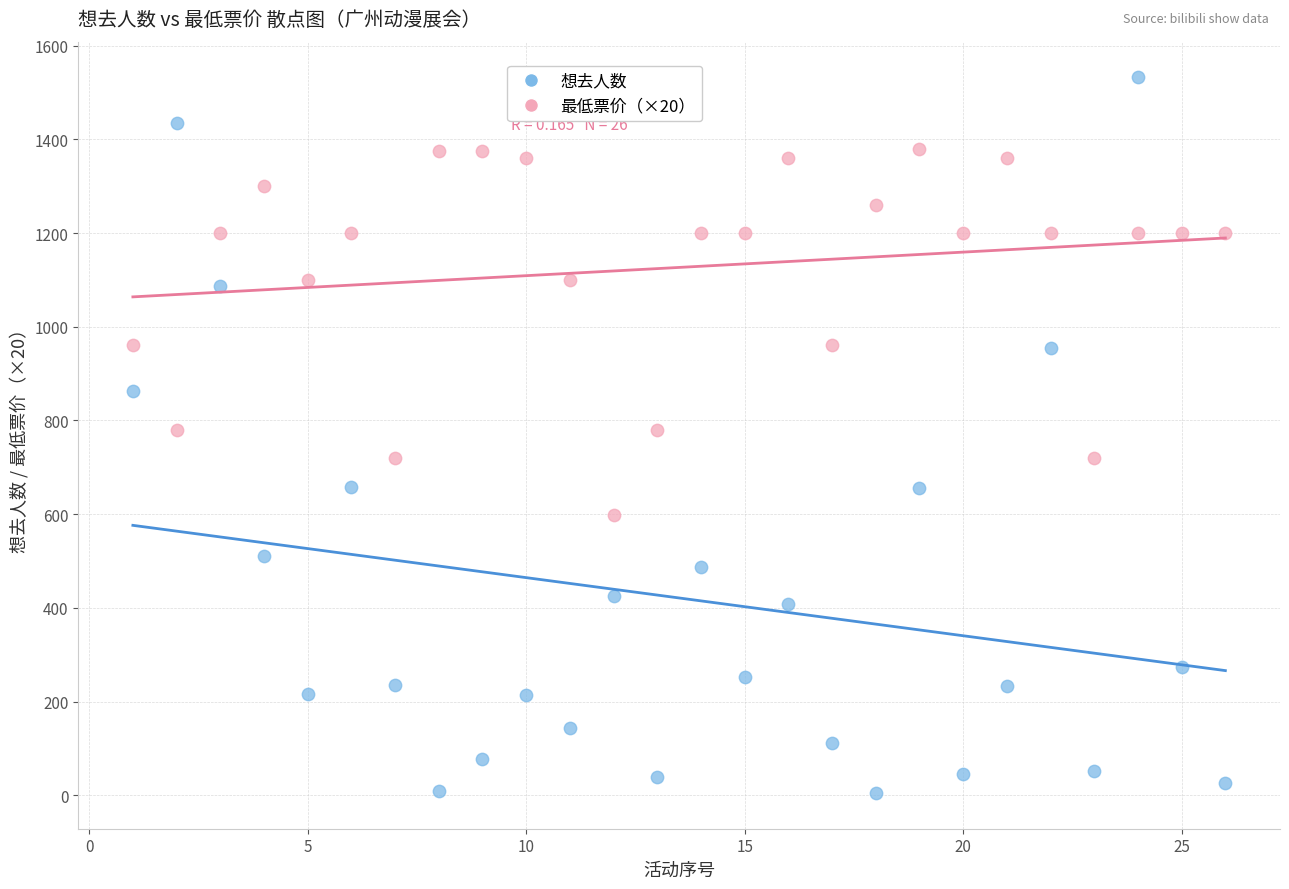

Across all data points, what is the range of X values (max minus min)?

25